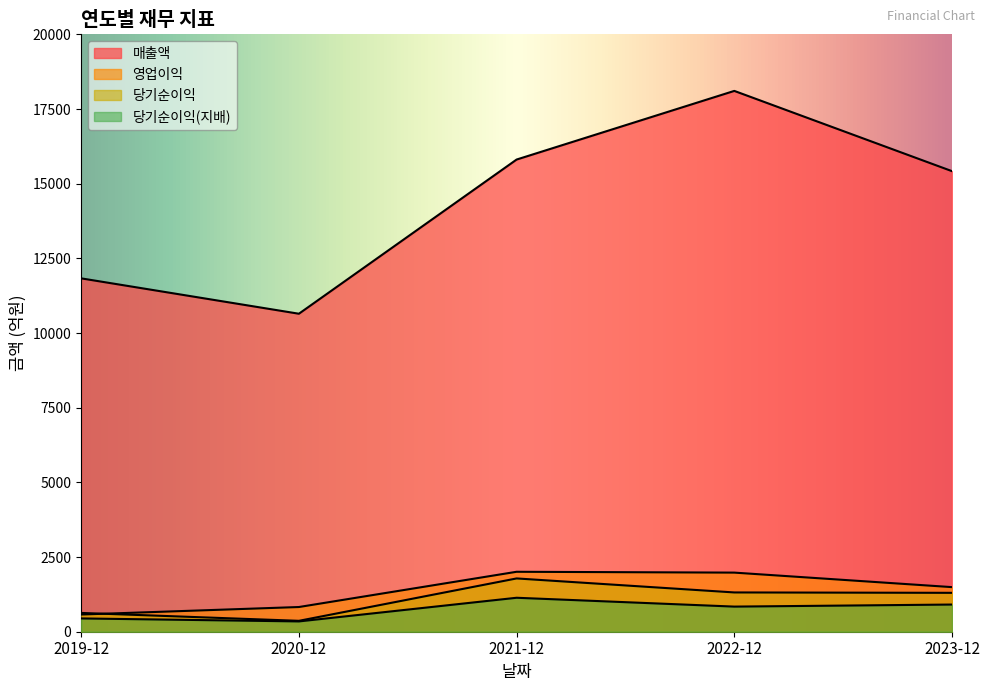

How many data points does each series have?

5